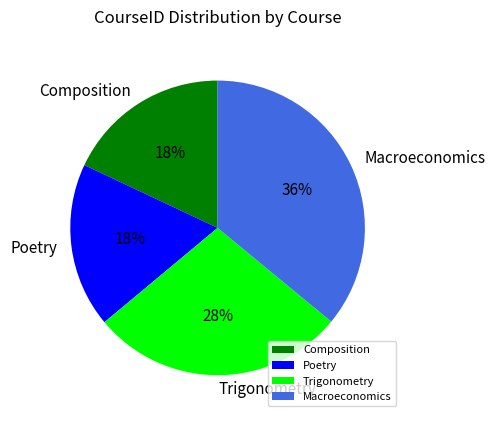

Combined, do Poetry and Trigonometry account for over 50%?

No